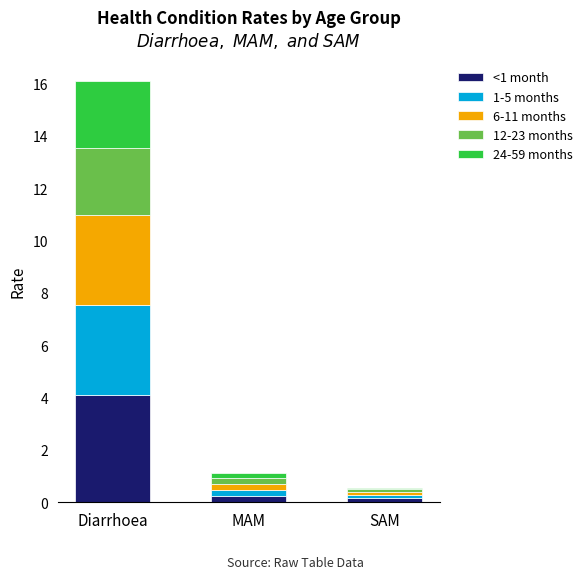

Count the number of data series in this chart.

5